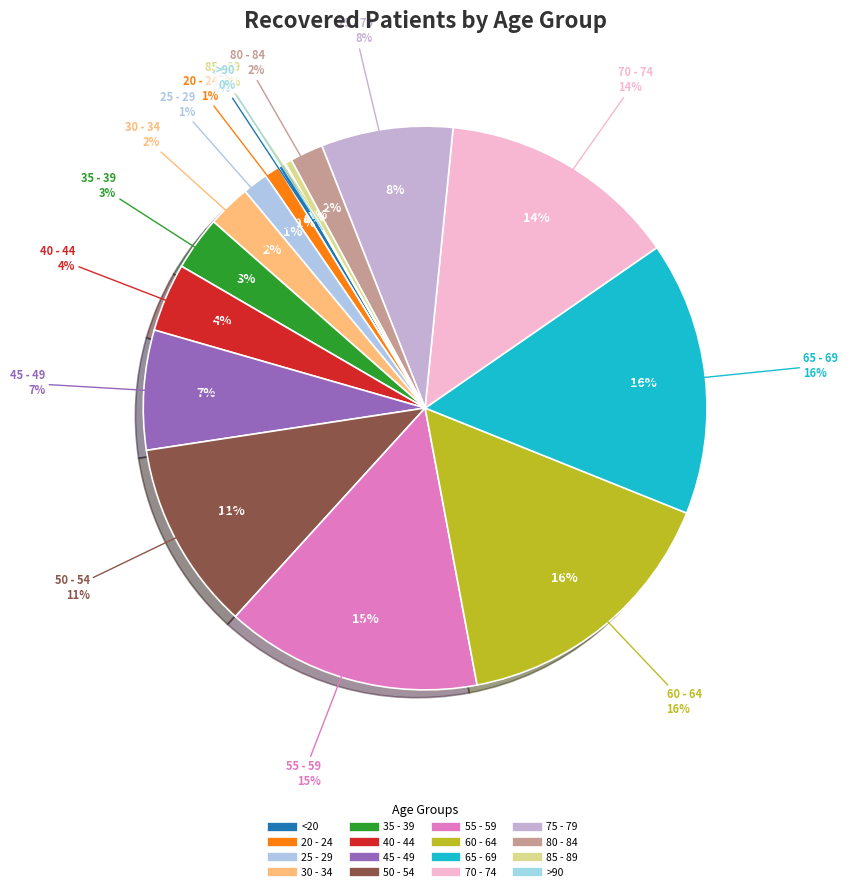

Which category has the smallest portion of the pie?

>90